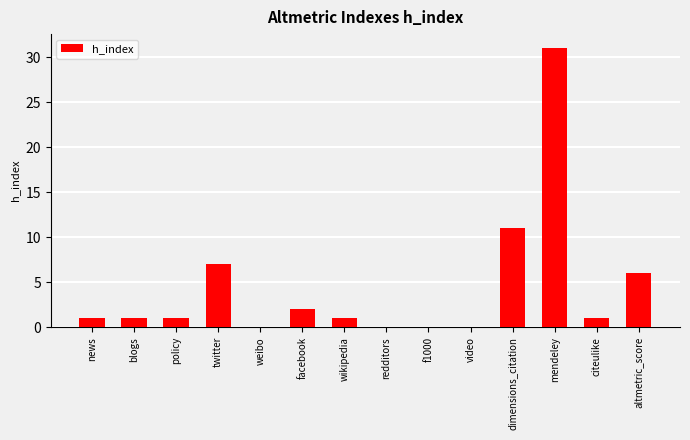

What is the approximate value at dimensions_citation, to the nearest 5?

10